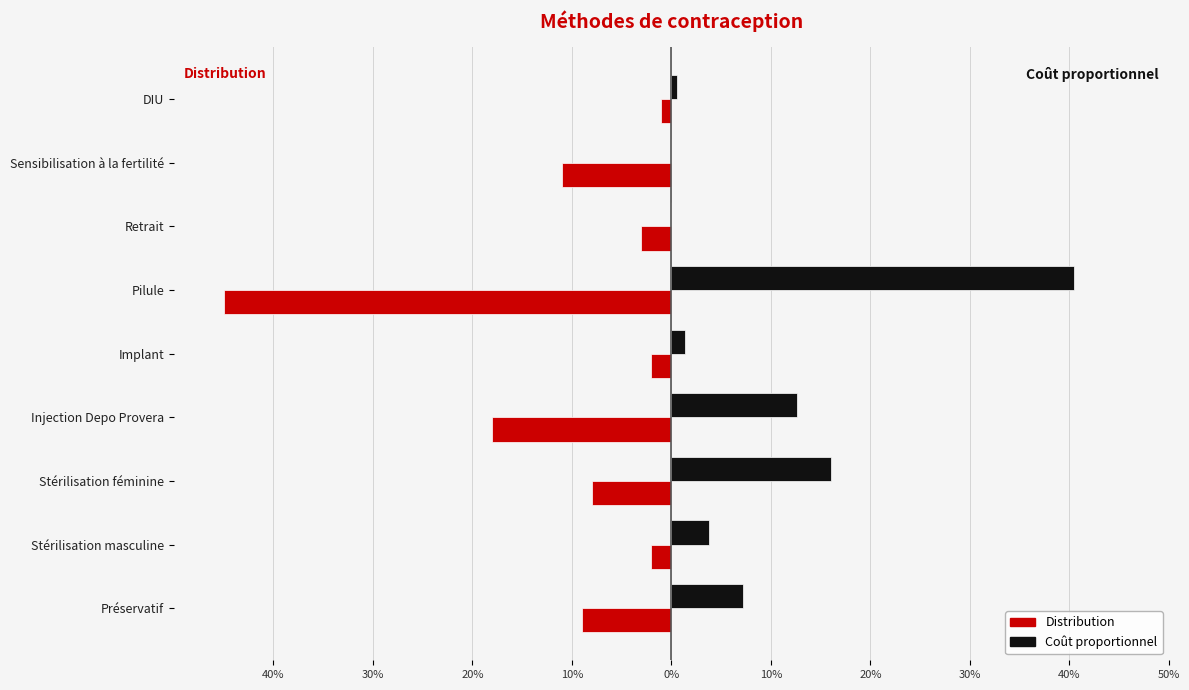

Reading right to left, transcribe all the data shown in this chart.

Distribution: -0.0	-0.1	-0.0	-0.5	-0.0	-0.2	-0.1	-0.0	-0.1
Coût proportionnel: 0.0	0.0	0.0	0.4	0.0	0.1	0.2	0.0	0.1